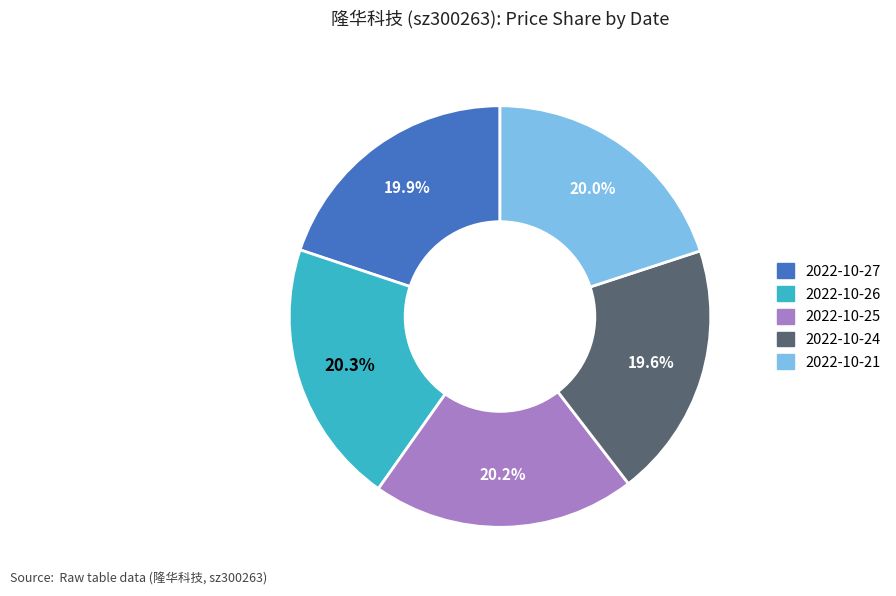

Between 2022-10-24 and 2022-10-25, which is larger?

2022-10-25